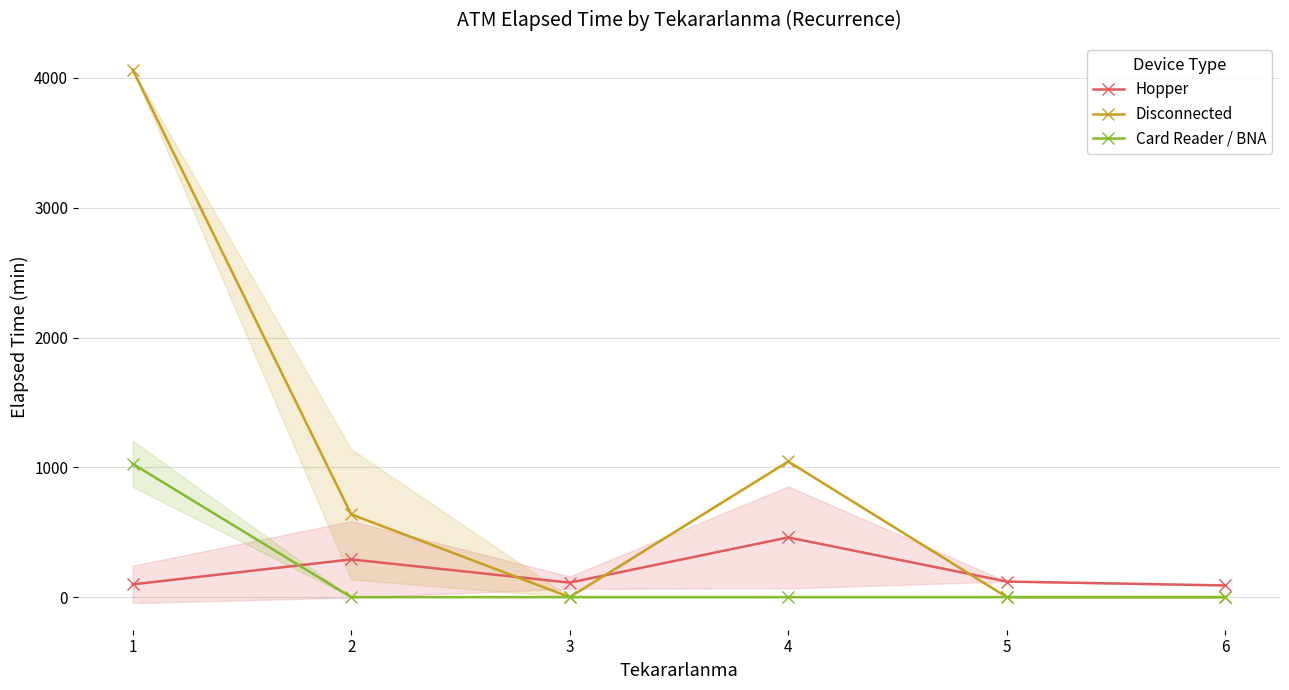

At how many categories does at least one series exceed 2576?

1